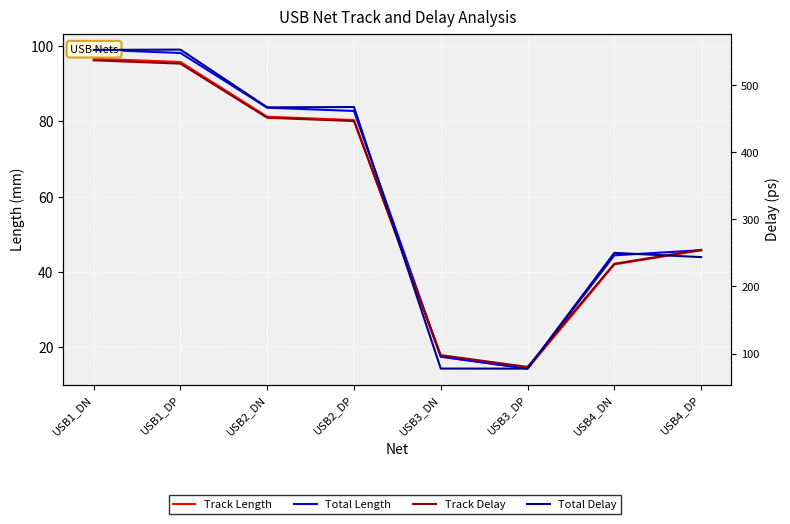

What is the spread (max minus min) of values at USB3_DP?

65.6